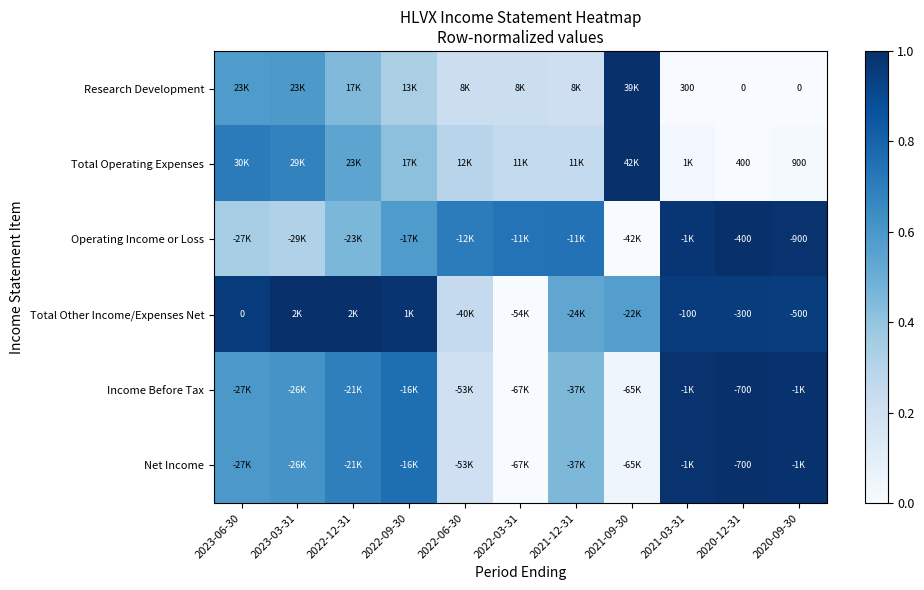

How many series are shown in this chart?

6